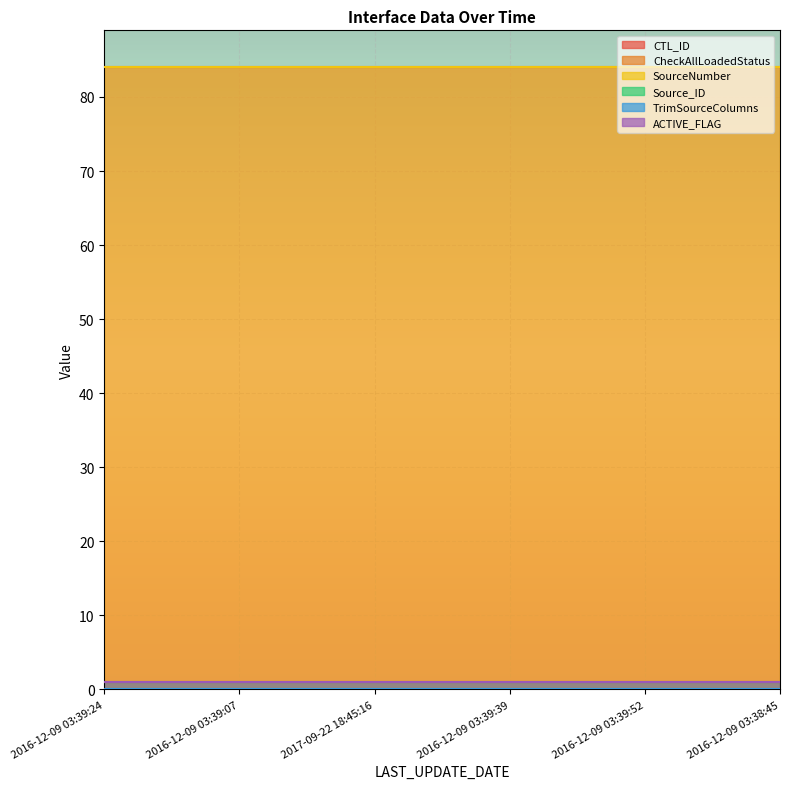

At which category does the chart reach its minimum across all series?

2016-12-09 03:39:24